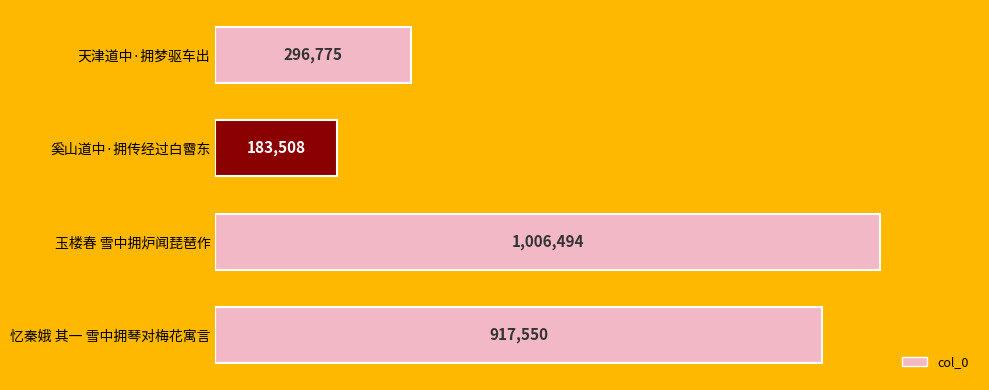

At which category does the chart reach its peak across all series?

玉楼春 雪中拥炉闻琵琶作